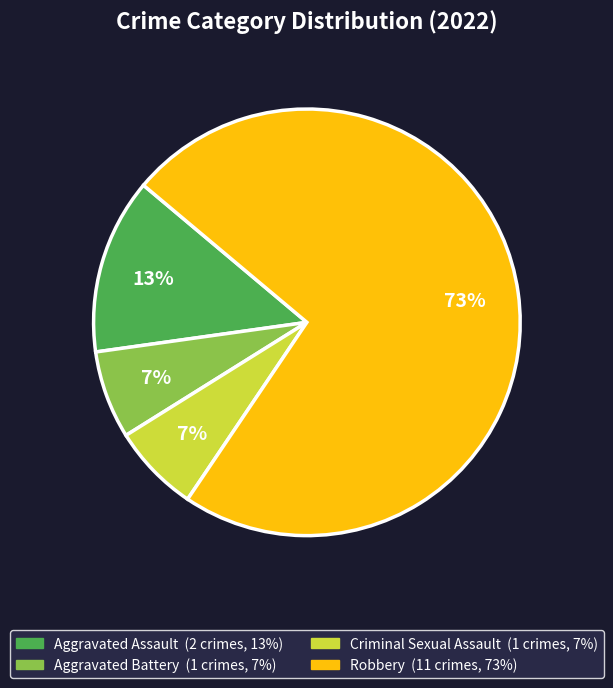

To the nearest percent, what is the combined percentage of Criminal Sexual Assault and Aggravated Assault?

20%